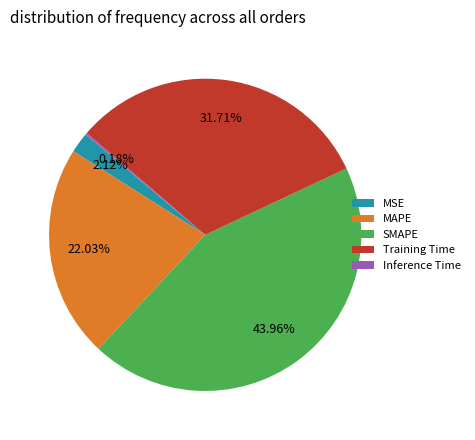

To the nearest percent, what percentage of the pie is MAPE?

22%